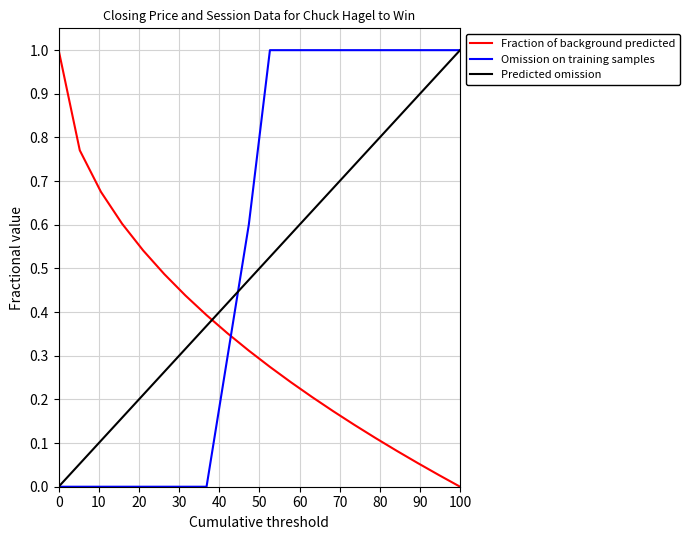

What is the greatest value displayed?

1.0